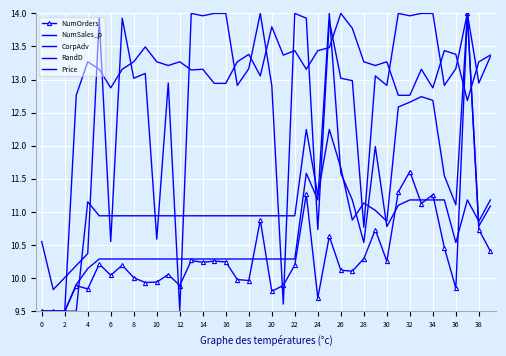

True or false: NumOrders and RandD intersect in this chart.

True